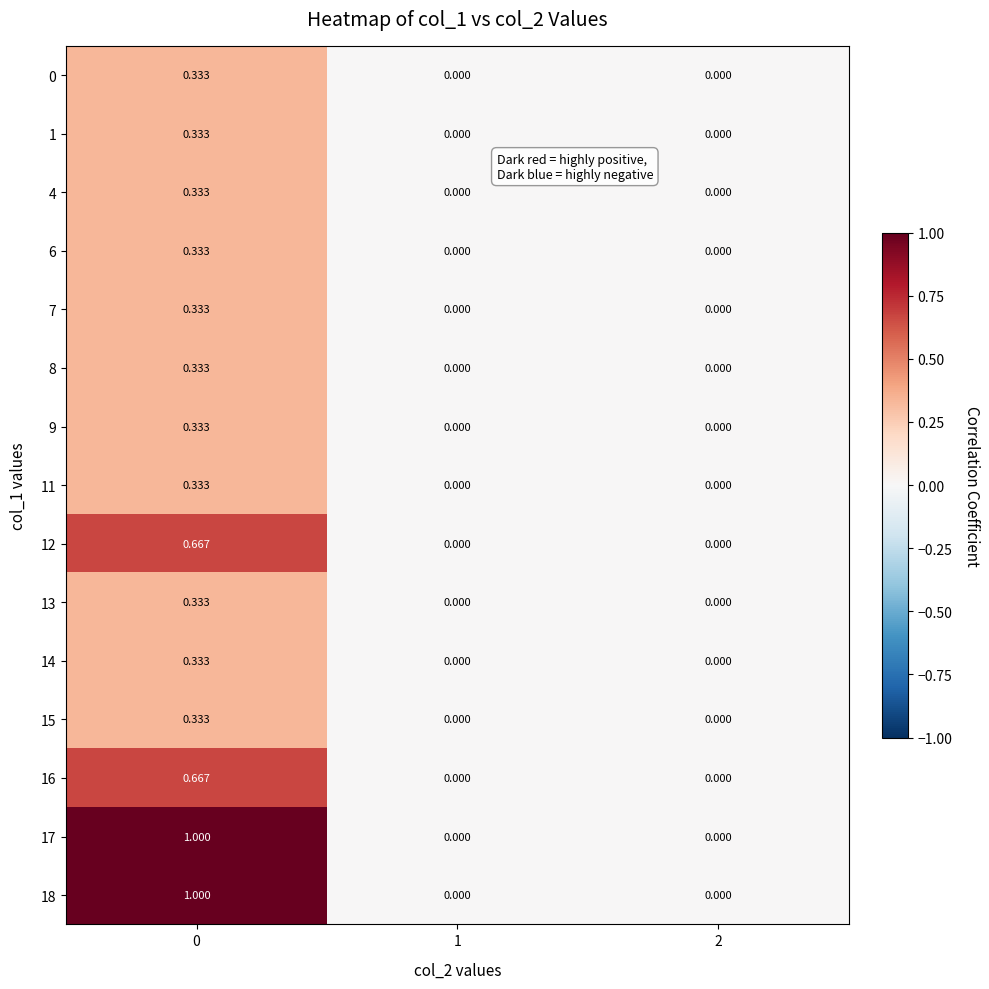

How many data points does each series have?

3